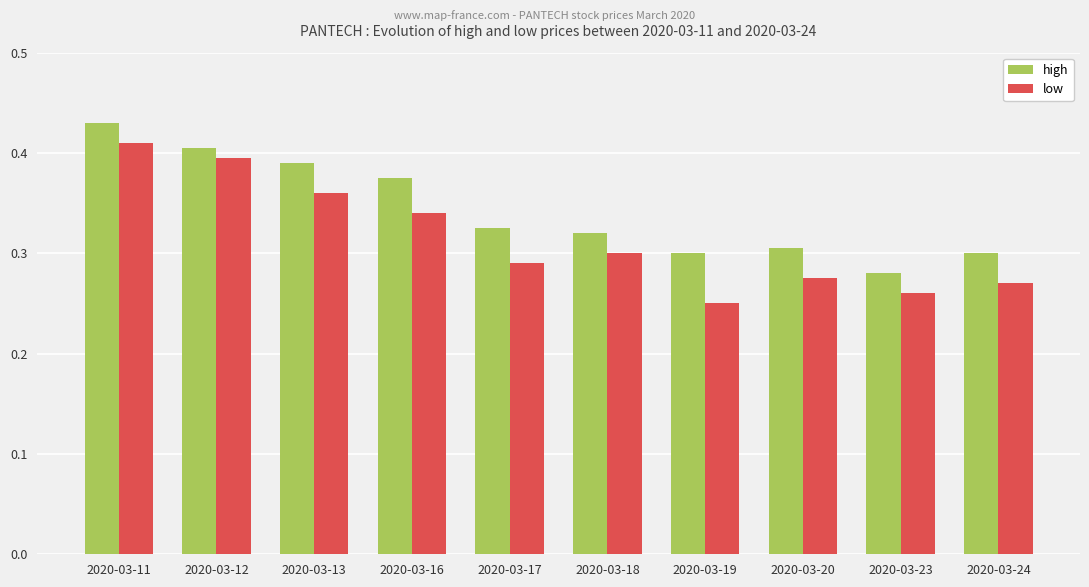

Count the high values in the range 0 to 1.

10